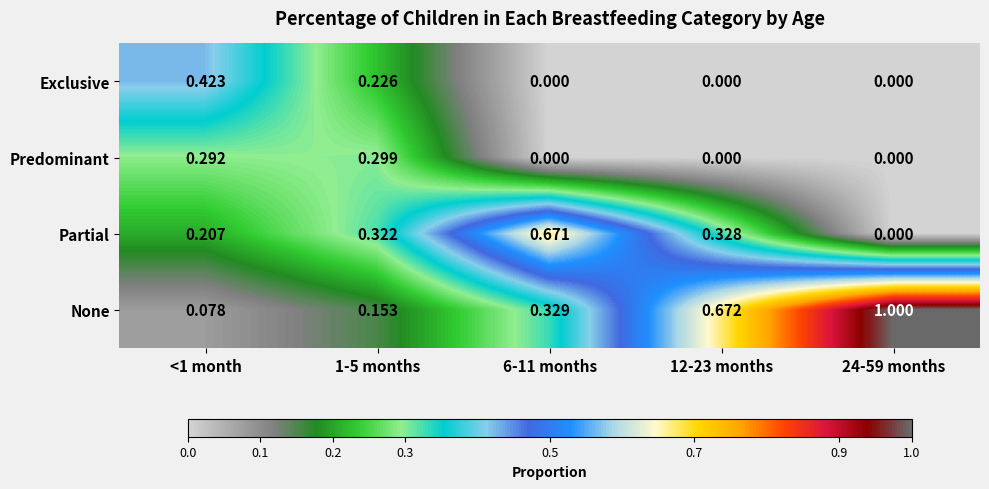

Which series has the largest range (max minus min)?

None